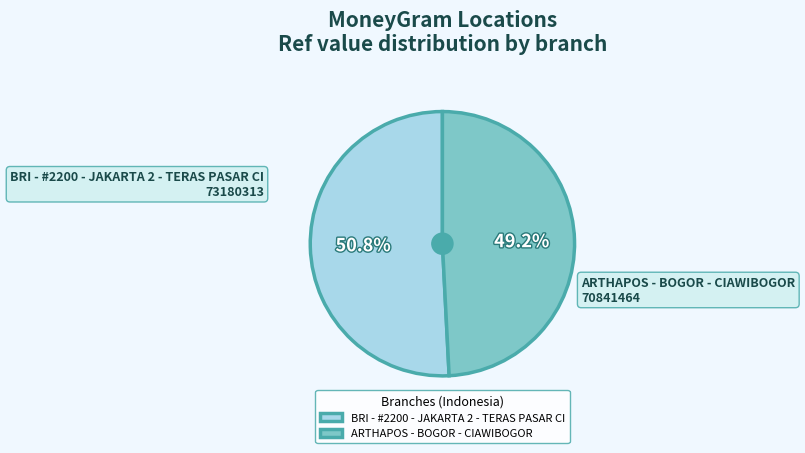

To the nearest percent, what is the difference between the largest and smallest slice percentages?

2%